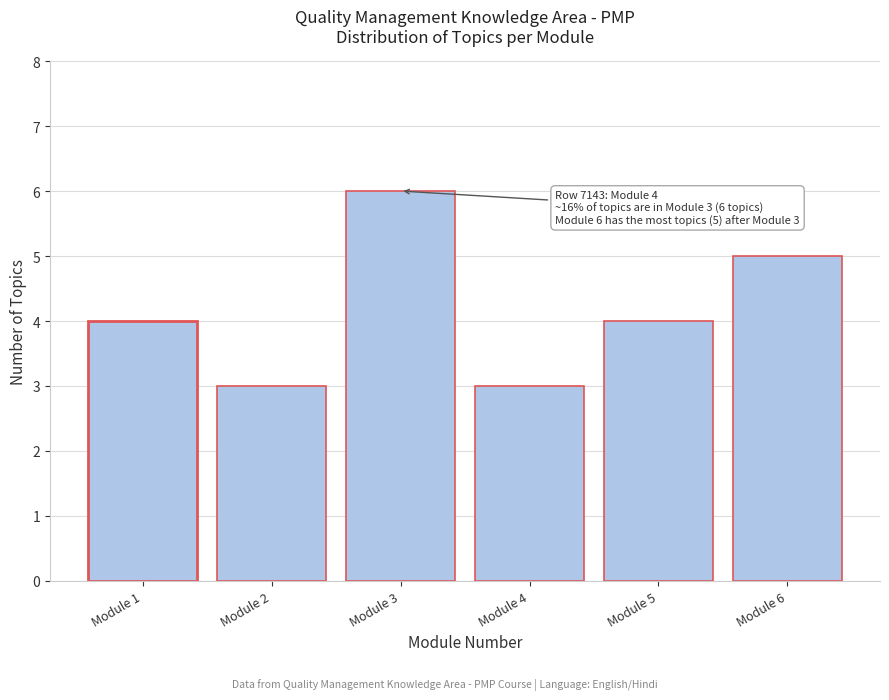

Reading right to left, what are all the values shown in this chart?

Module 6=5	Module 5=4	Module 4=3	Module 3=6	Module 2=3	Module 1=4